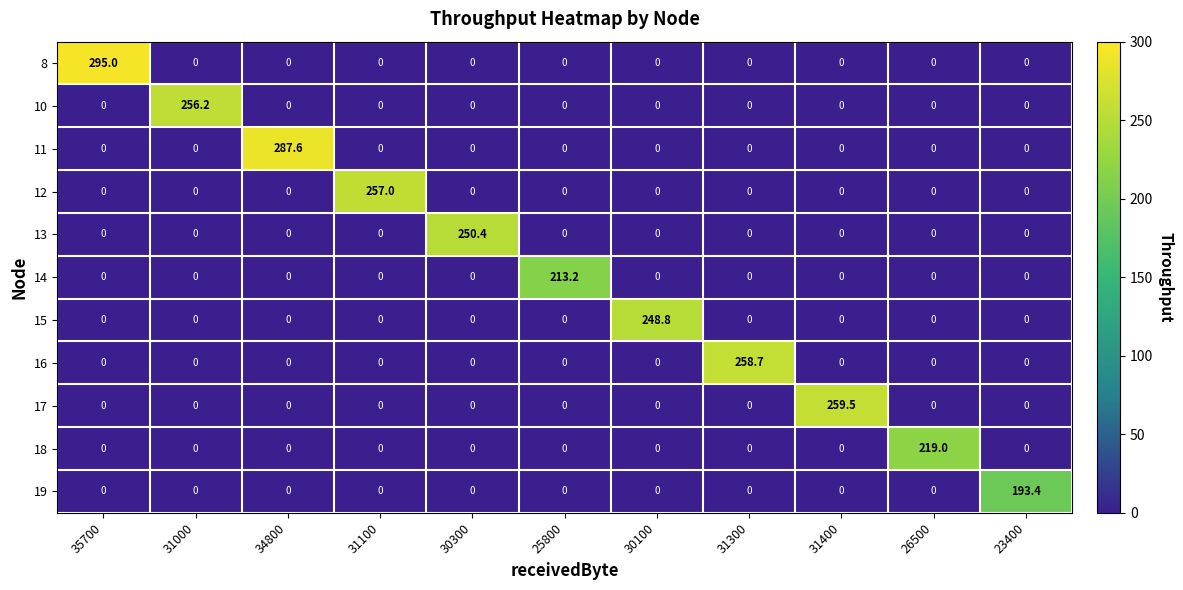

What is the sum of all 13 values?

250.4